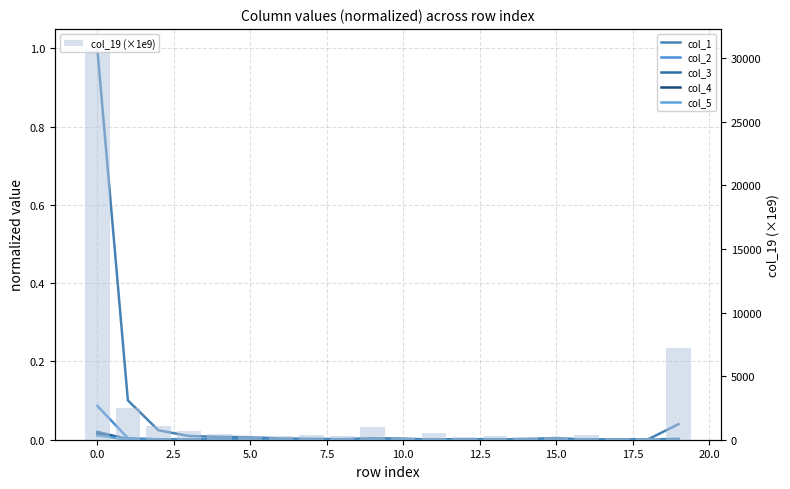

Which series has the largest range (max minus min)?

col_19 (×1e9)